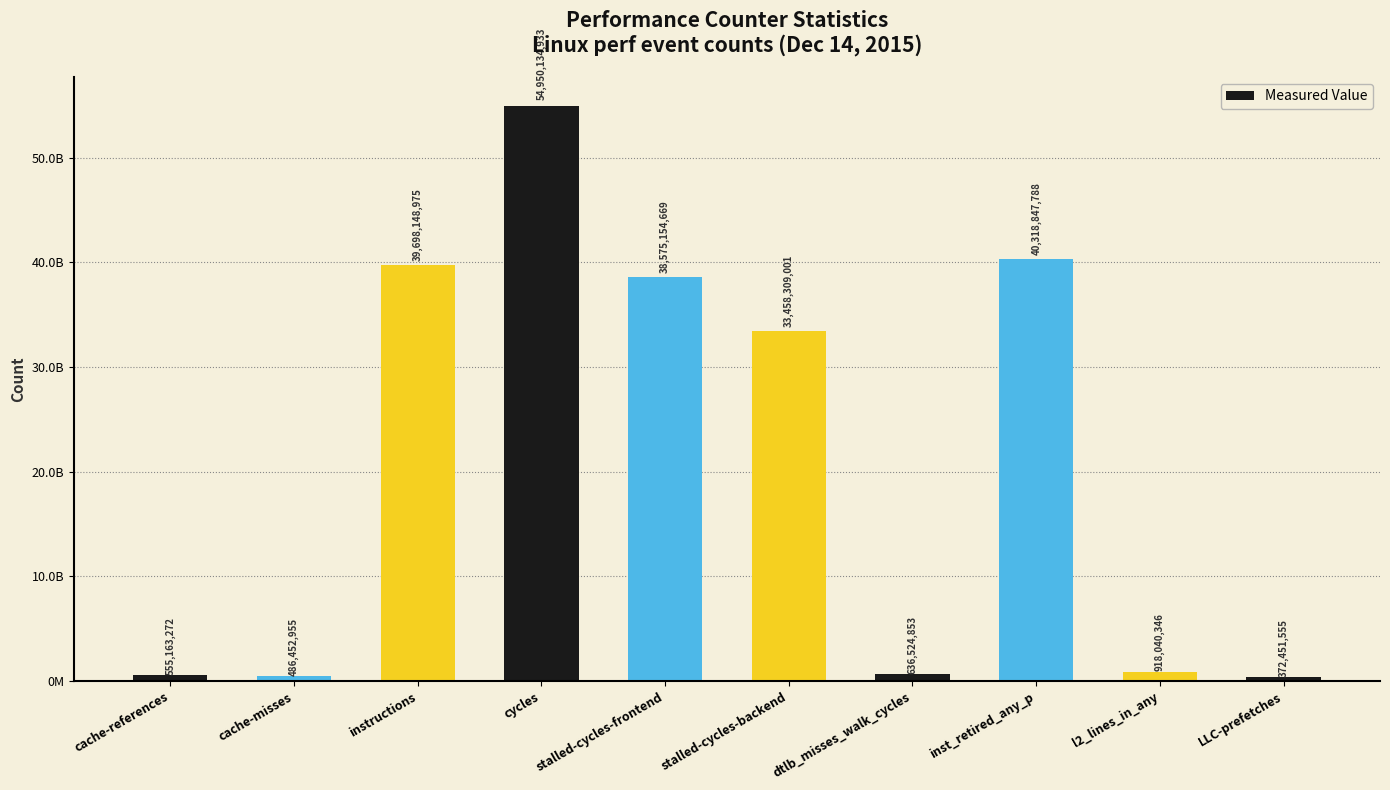

What is the difference between the maximum and minimum values?

54577683378